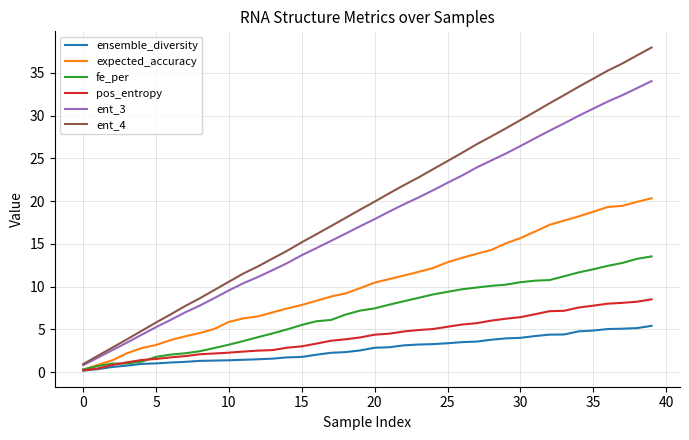

Which series has the largest total across all categories?

ent_4